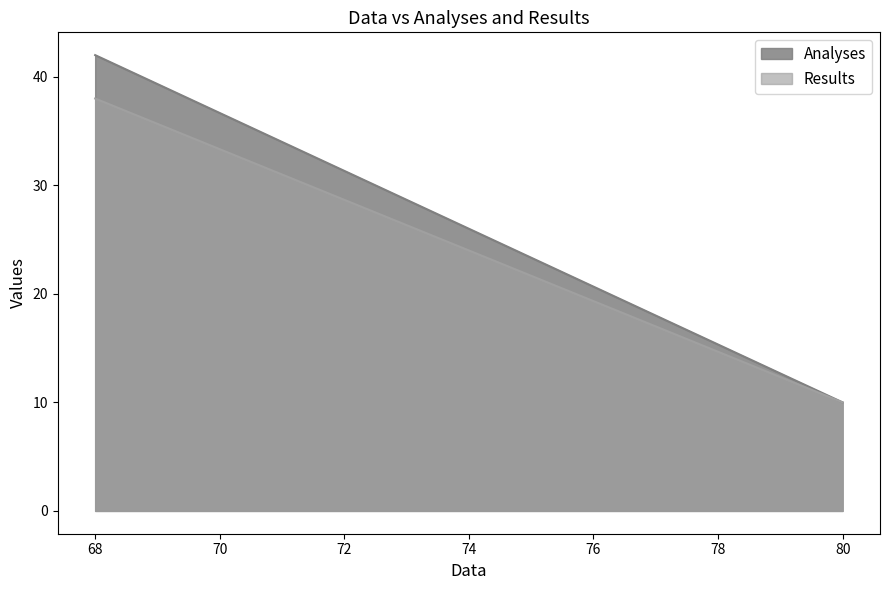

Reading right to left, extract all data points from this chart.

Analyses: 80=10	68=42
Results: 80=10	68=38